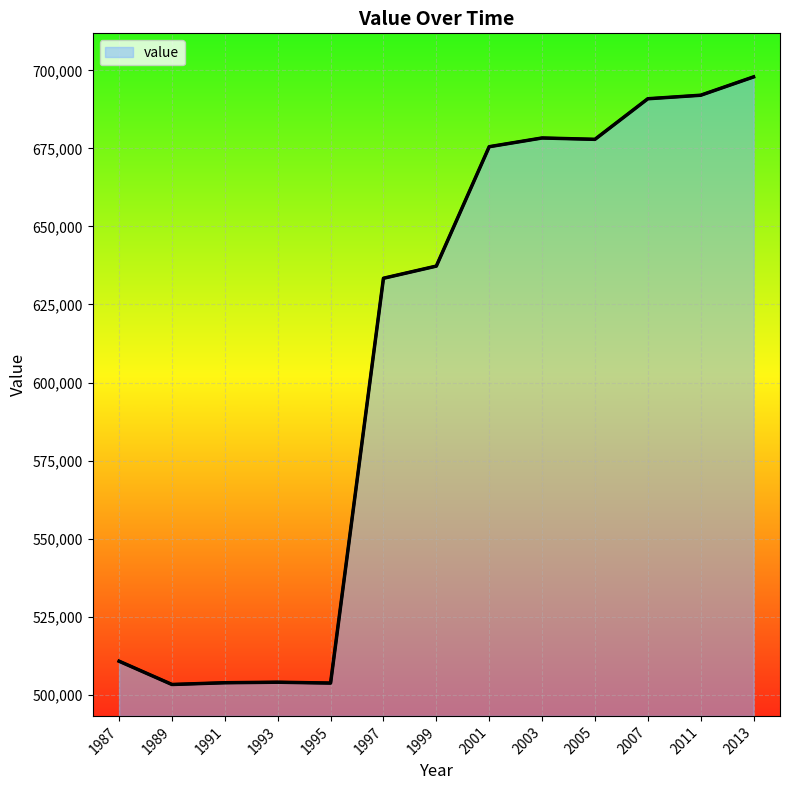

At which category does the chart reach its minimum across all series?

1989